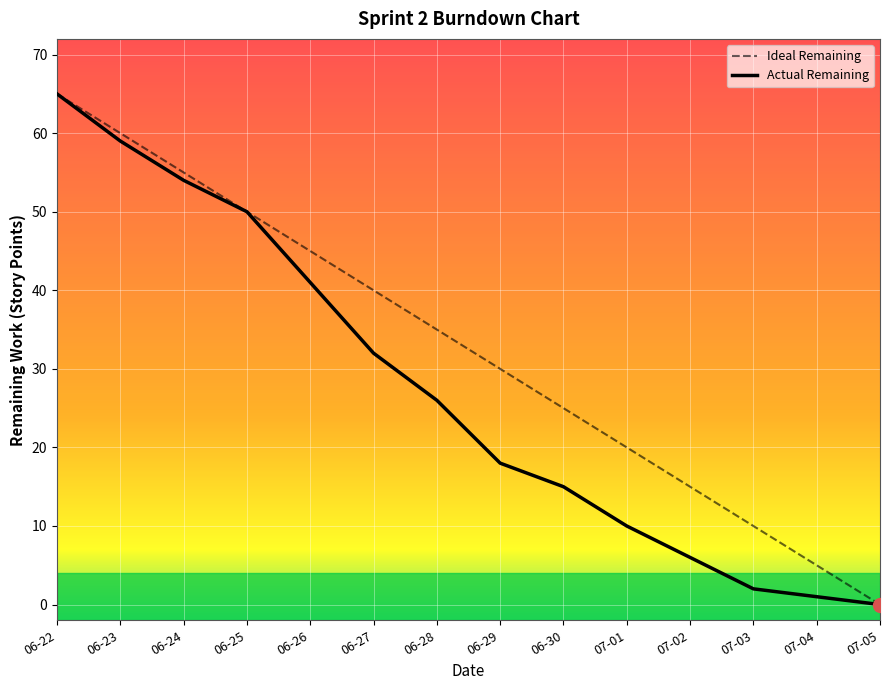

True or false: Actual Remaining has a value of 3 at 07-02.

False